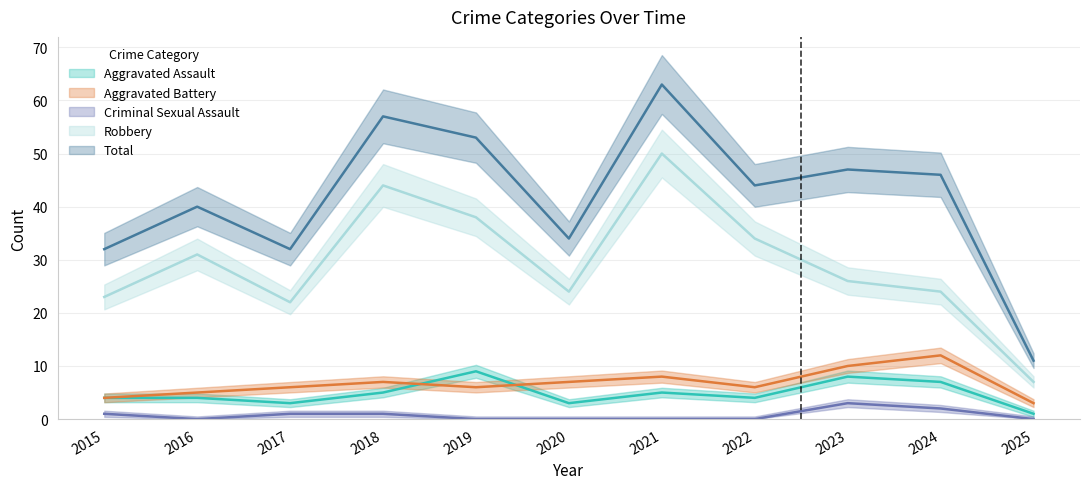

Reading left to right, extract all data points from this chart.

Aggravated Assault: 4	4	3	5	9	3	5	4	8	7	1
Aggravated Battery: 4	5	6	7	6	7	8	6	10	12	3
Criminal Sexual Assault: 1	0	1	1	0	0	0	0	3	2	0
Robbery: 23	31	22	44	38	24	50	34	26	24	7
Total: 32	40	32	57	53	34	63	44	47	46	11